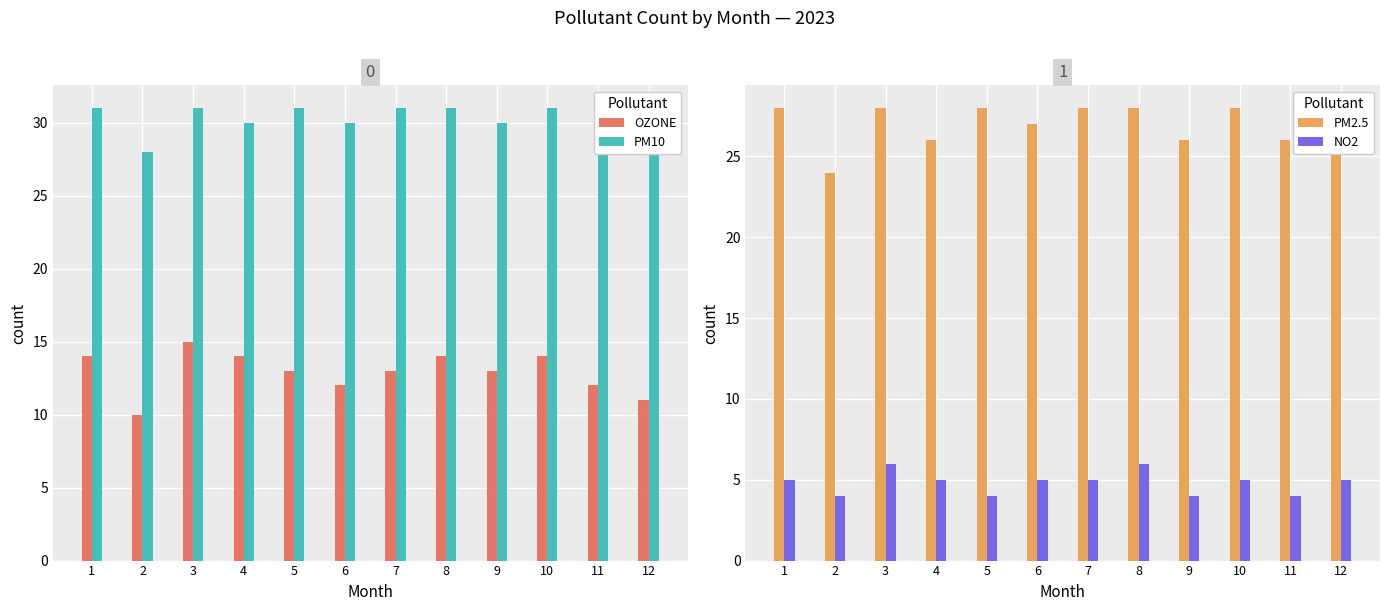

Between 2 and 3, which series saw the biggest shift?

OZONE